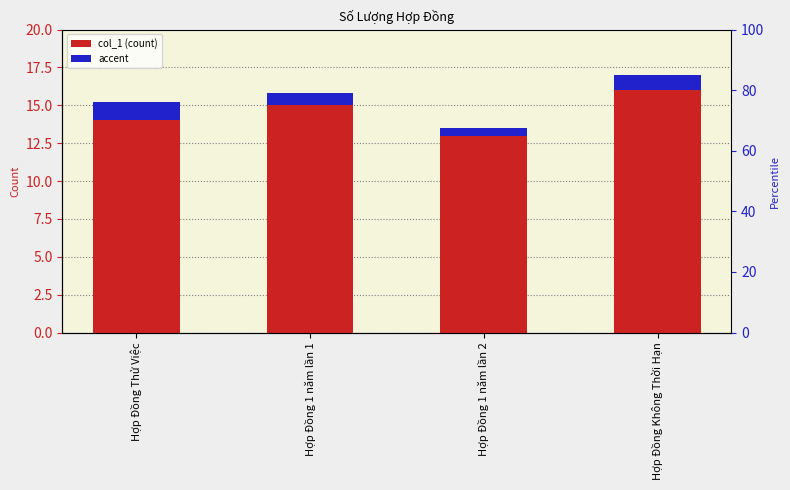

What are all the series names shown in the legend?

col_1, accent